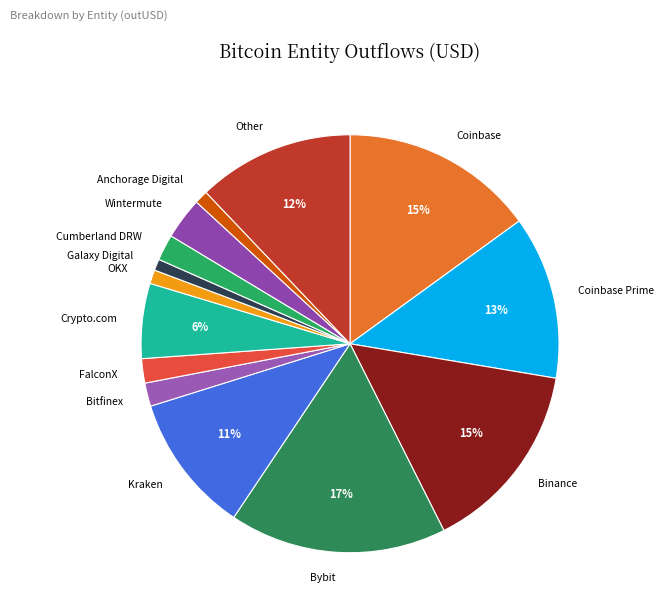

To the nearest percent, what is the average slice percentage?

7%